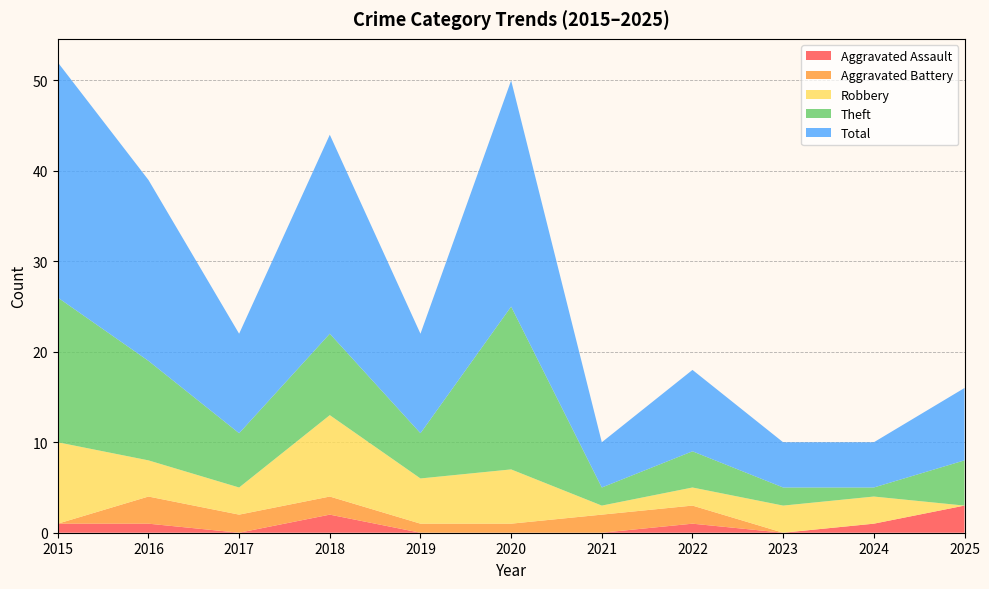

Reading left to right, extract all data points from this chart.

Aggravated Assault: 2015=1	2016=1	2017=0	2018=2	2019=0	2020=0	2021=0	2022=1	2023=0	2024=1	2025=3
Aggravated Battery: 2015=0	2016=3	2017=2	2018=2	2019=1	2020=1	2021=2	2022=2	2023=0	2024=0	2025=0
Robbery: 2015=9	2016=4	2017=3	2018=9	2019=5	2020=6	2021=1	2022=2	2023=3	2024=3	2025=0
Theft: 2015=16	2016=11	2017=6	2018=9	2019=5	2020=18	2021=2	2022=4	2023=2	2024=1	2025=5
Total: 2015=26	2016=20	2017=11	2018=22	2019=11	2020=25	2021=5	2022=9	2023=5	2024=5	2025=8